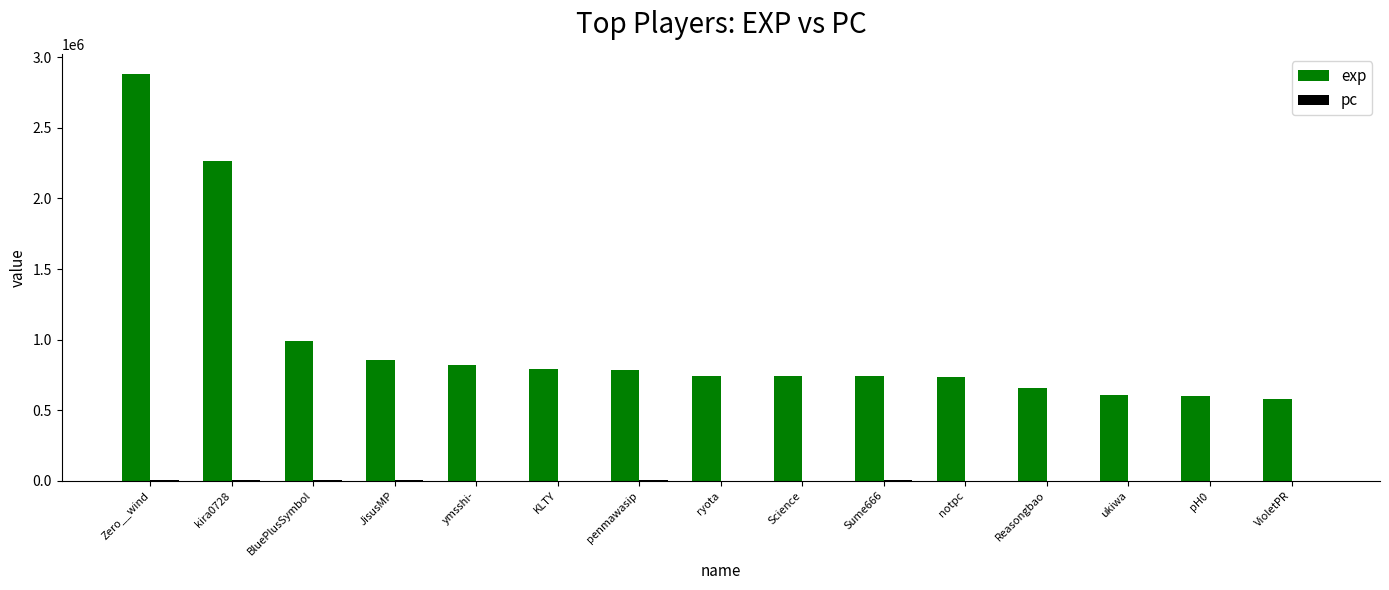

At which category is the sum across all series the highest?

Zero__wind